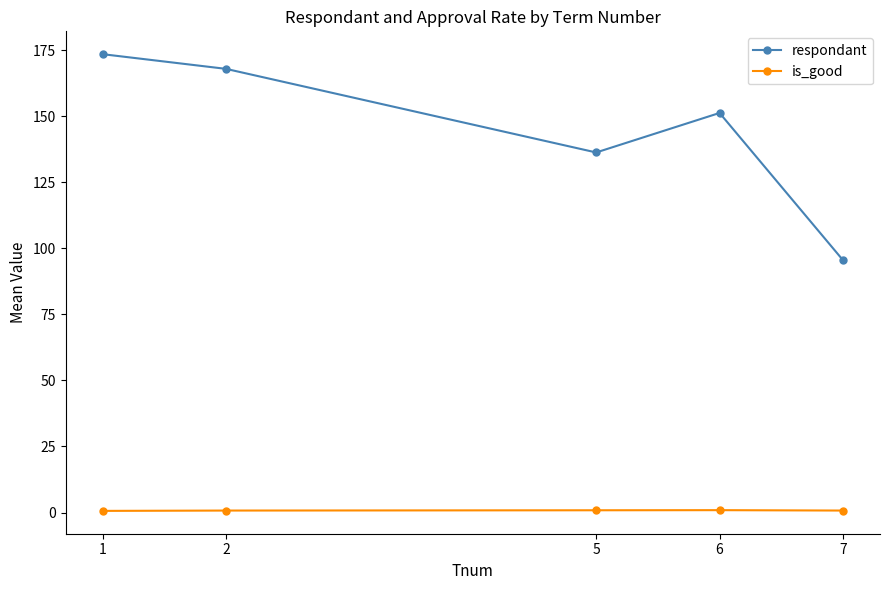

Rank the series by their average value, from lowest to highest.

is_good, respondant